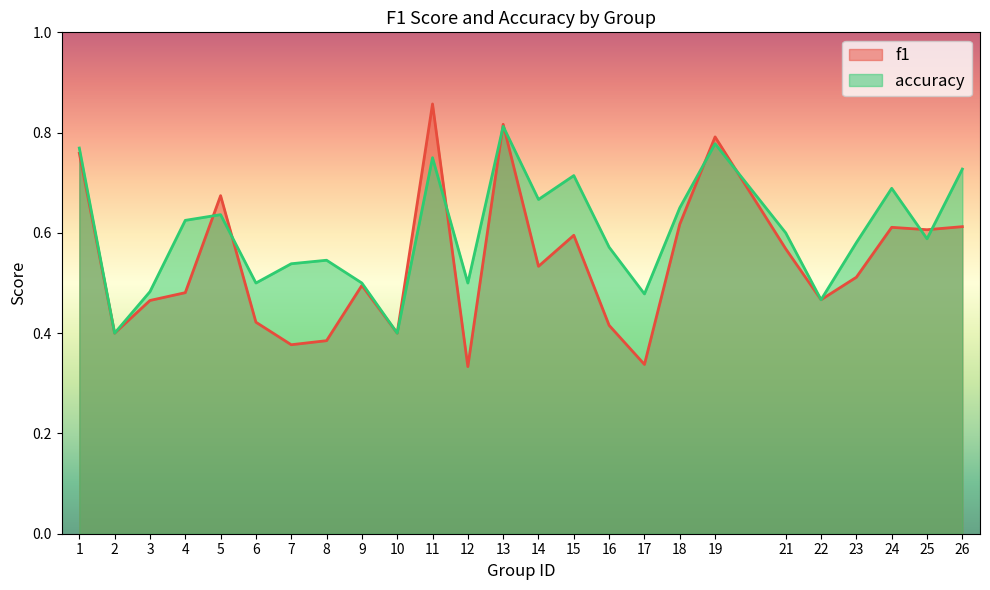

How many lines are shown in the chart?

2